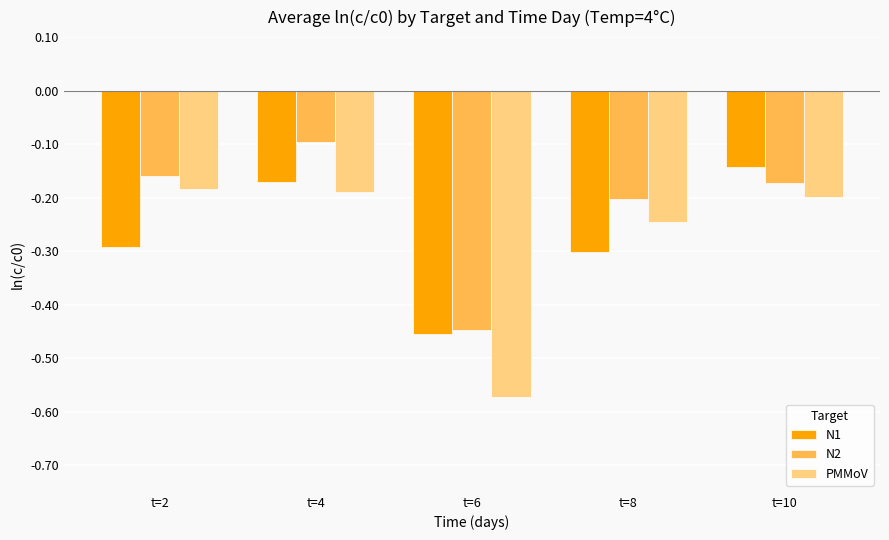

True or false: PMMoV has a value of -0.2 at t=4.

True